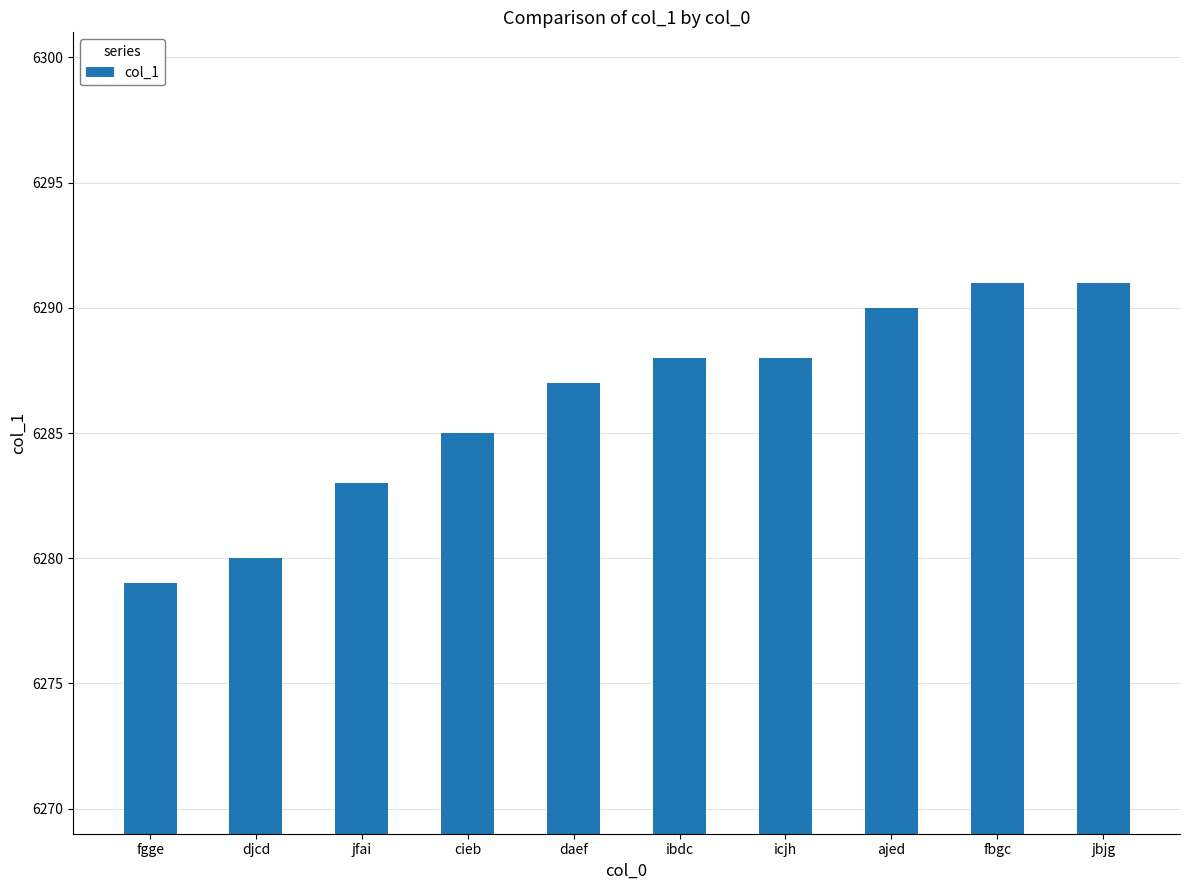

What is the maximum value shown in the chart?

6291